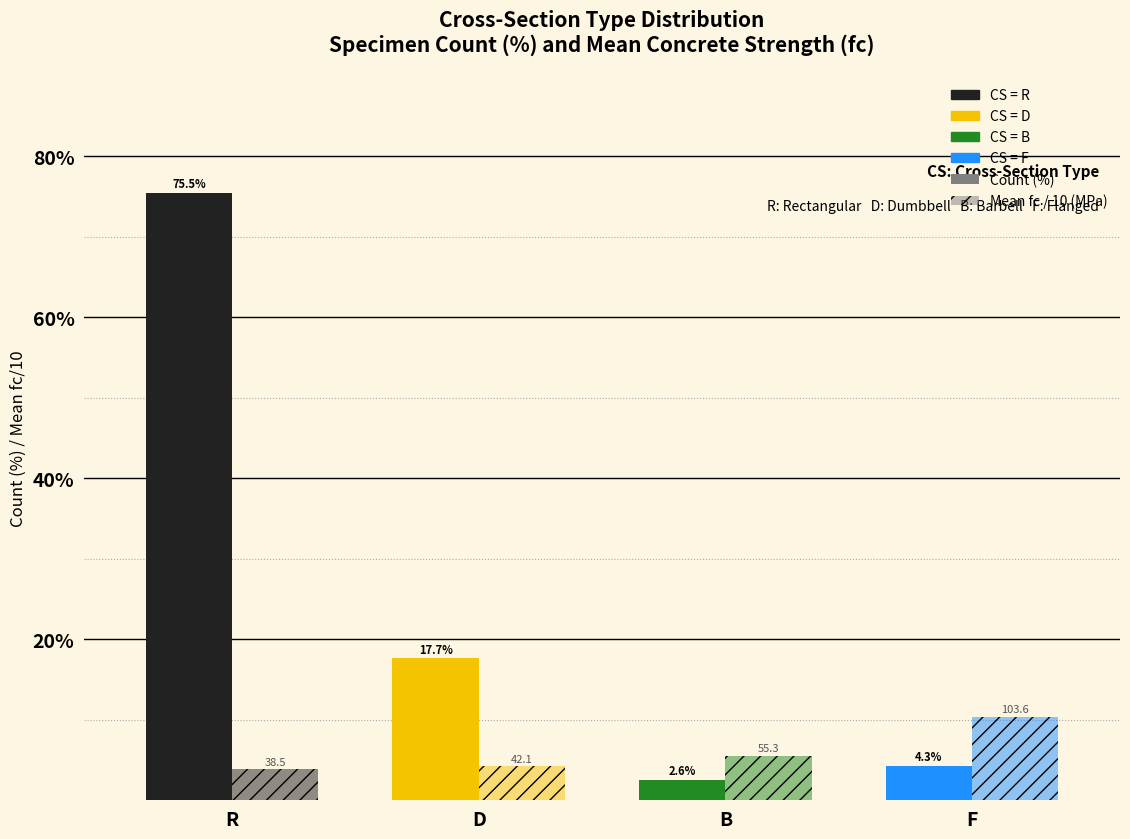

Reading right to left, extract all data points from this chart.

Count (%): 4.3	2.6	17.7	75.5
Mean fc / 10 (MPa): 10.4	5.5	4.2	3.9